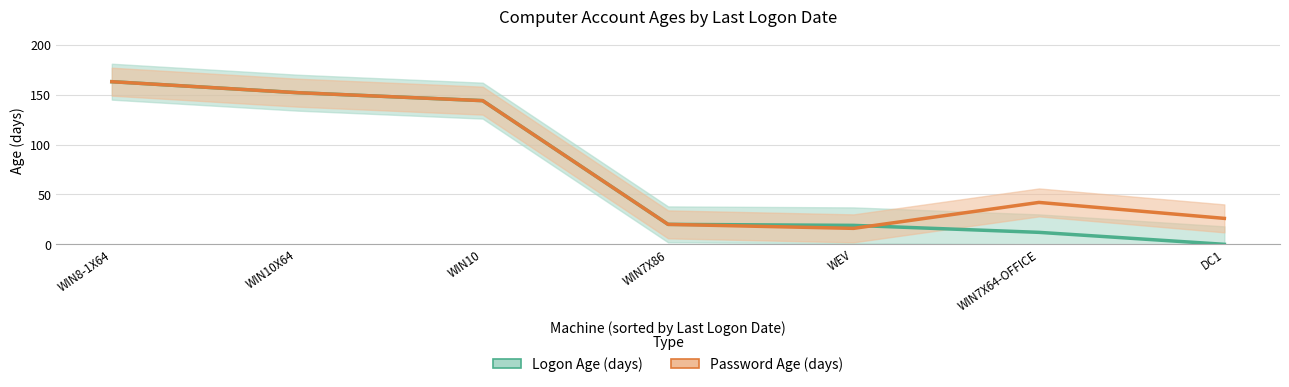

At which category is the sum across all series the highest?

WIN8-1X64